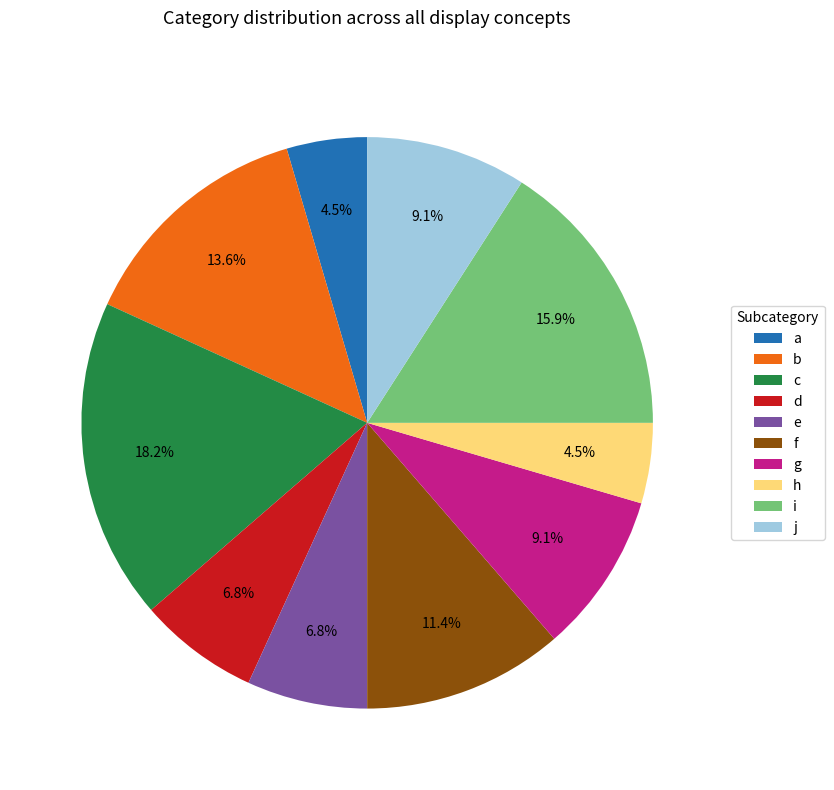

Which slice is the largest?

c